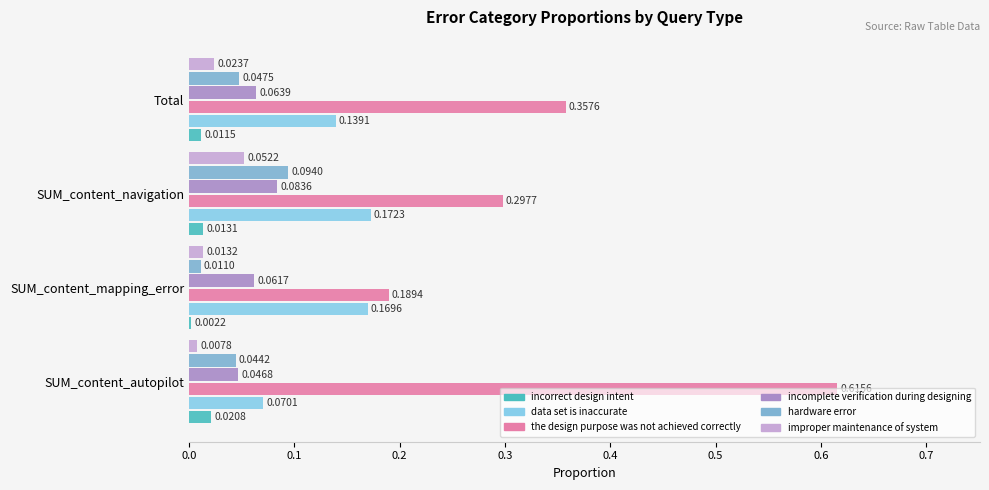

How many data points does each series have?

4